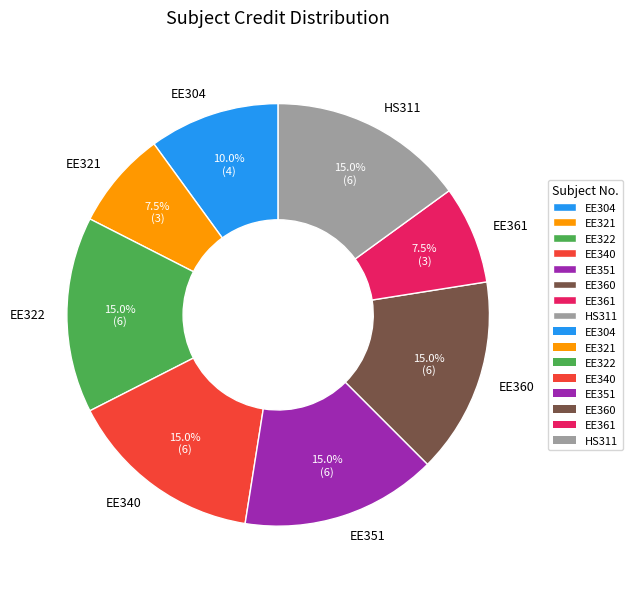

To the nearest percent, what portion does EE322 represent?

15%